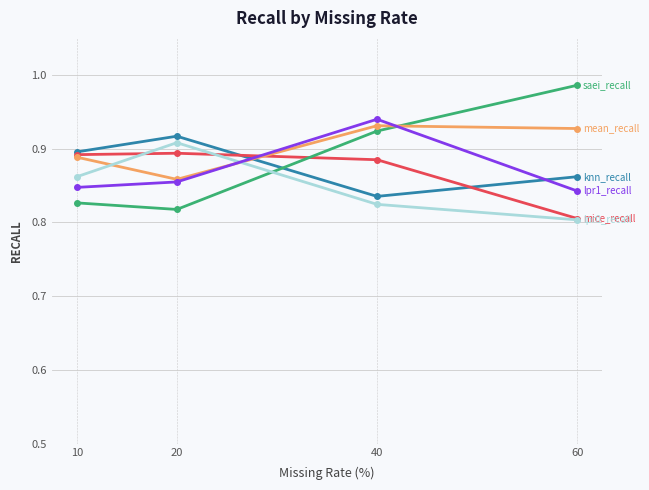

At which category is the sum across all series the highest?

40